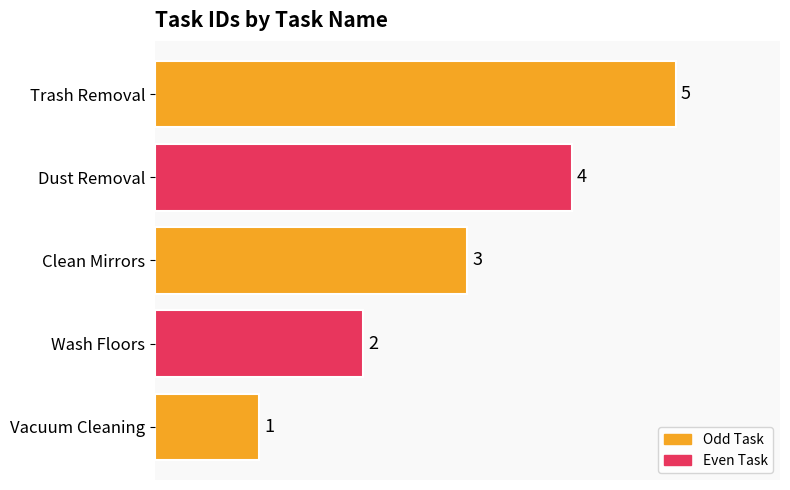

What is the difference between the maximum and minimum values?

4